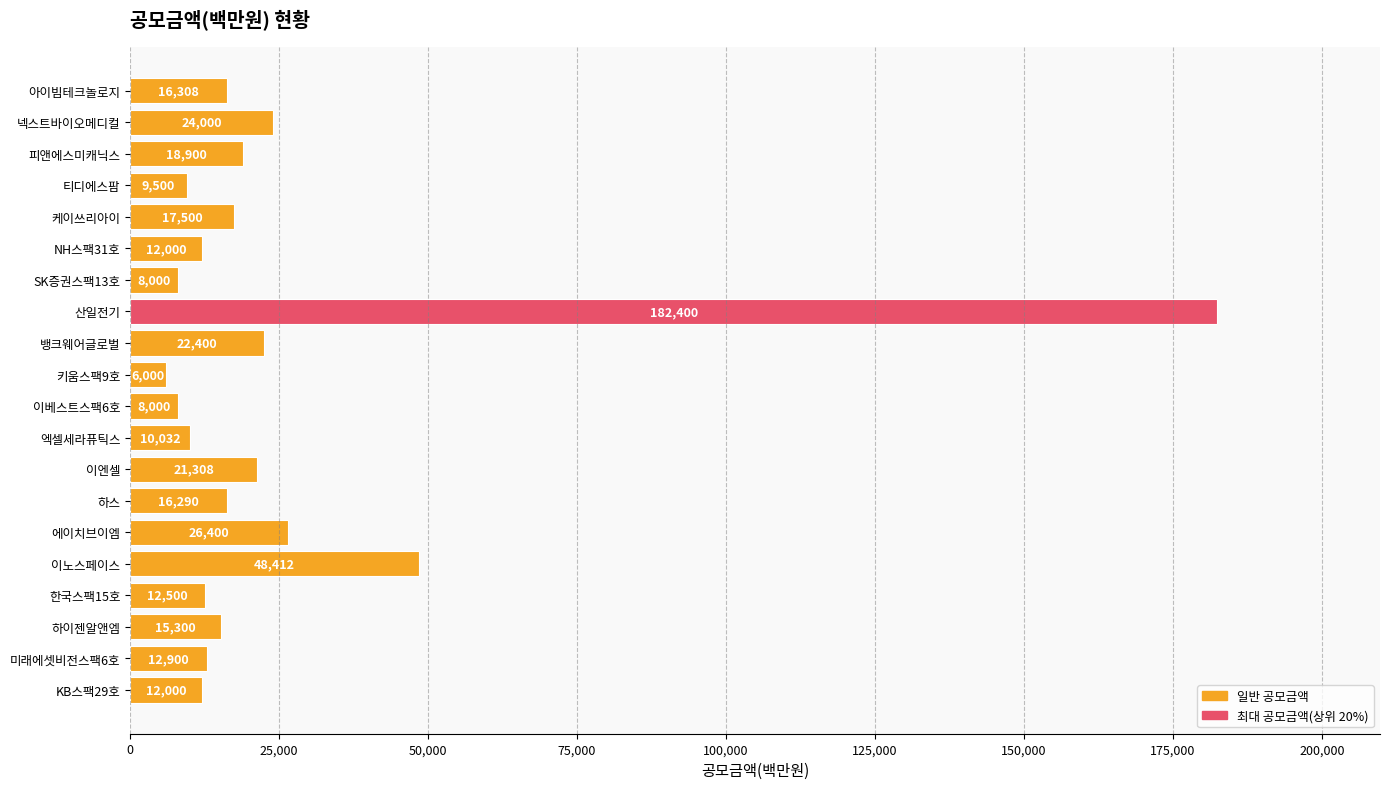

What is the change in value from 엑셀세라퓨틱스 to 이엔셀?

+11276